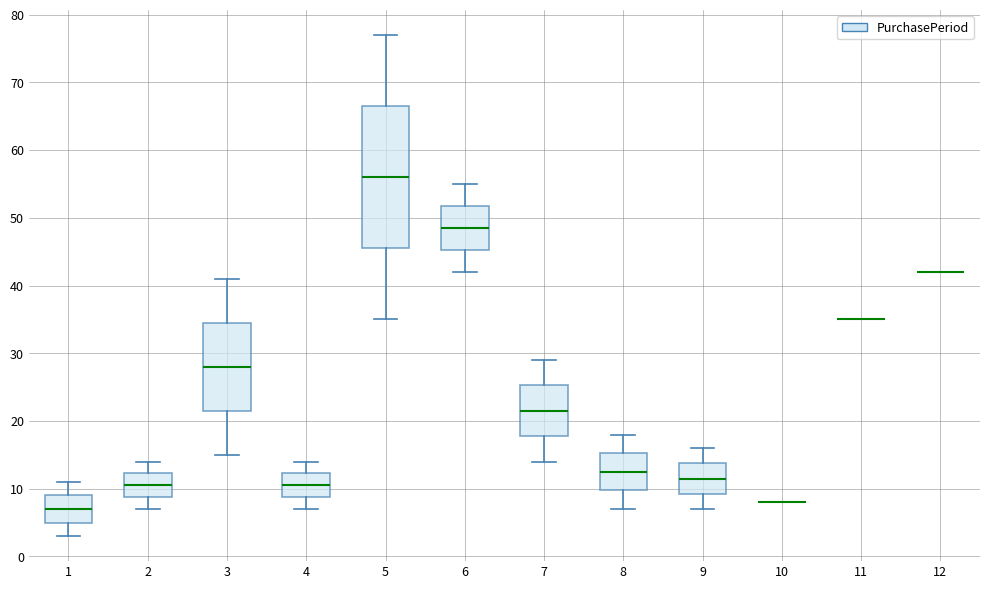

Reading left to right, transcribe this box plot: for each box, give where its median line is, the range the box spans, and where its two whiskers end, as read against the y-axis. The values are not printed on the chart, so give them approximately, as read against the axis.

1: median 7, box 5 to 9, whiskers 3 to 11
2: median 11, box 9 to 12, whiskers 7 to 14
3: median 28, box 22 to 35, whiskers 15 to 41
4: median 11, box 9 to 12, whiskers 7 to 14
5: median 56, box 46 to 67, whiskers 35 to 77
6: median 49, box 45 to 52, whiskers 42 to 55
7: median 22, box 18 to 25, whiskers 14 to 29
8: median 13, box 10 to 15, whiskers 7 to 18
9: median 12, box 9 to 14, whiskers 7 to 16
10: box collapsed to a line at 8, whiskers 8 to 8
11: box collapsed to a line at 35, whiskers 35 to 35
12: box collapsed to a line at 42, whiskers 42 to 42